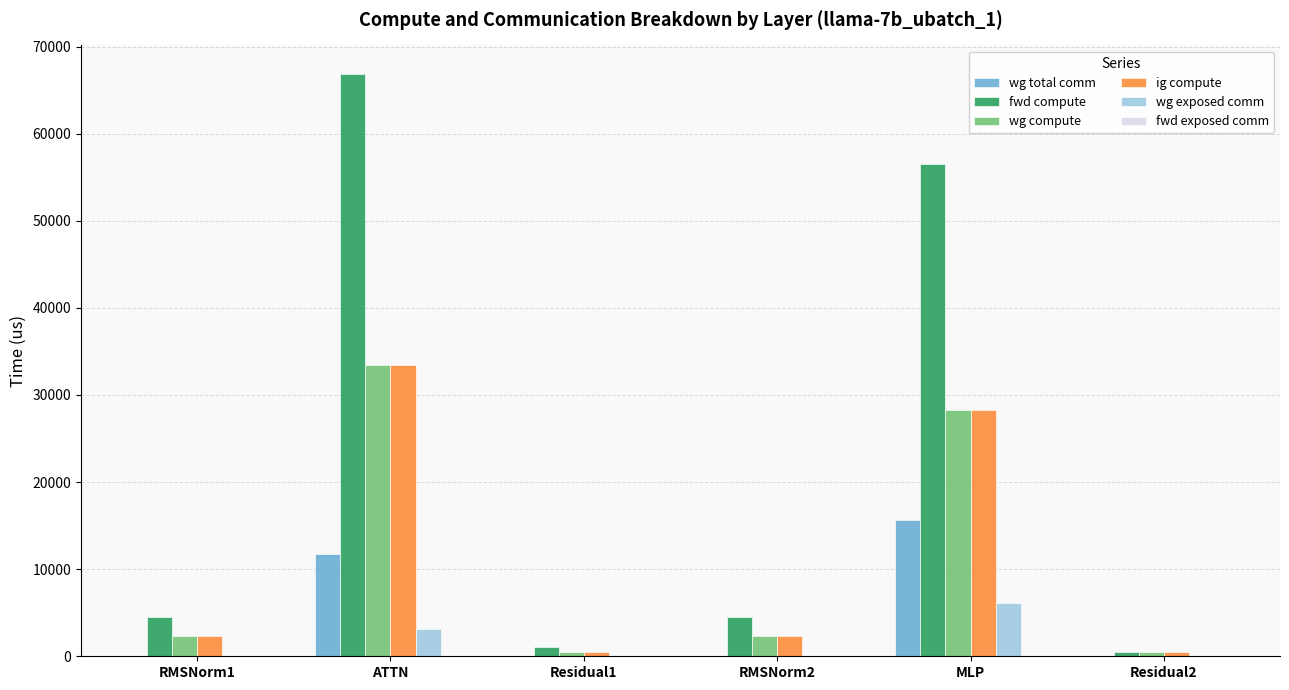

The wg compute series shows 22510.0 at ATTN. True or false?

False